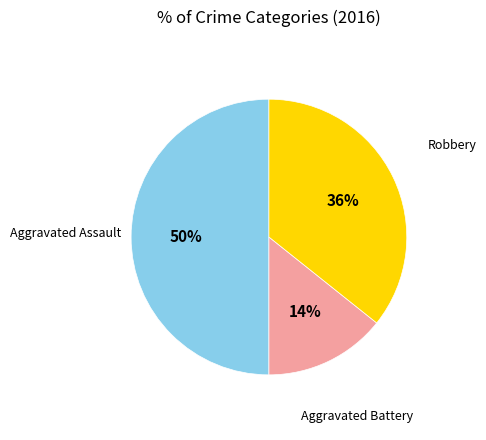

Is the sum of Robbery and Aggravated Assault greater than half?

Yes